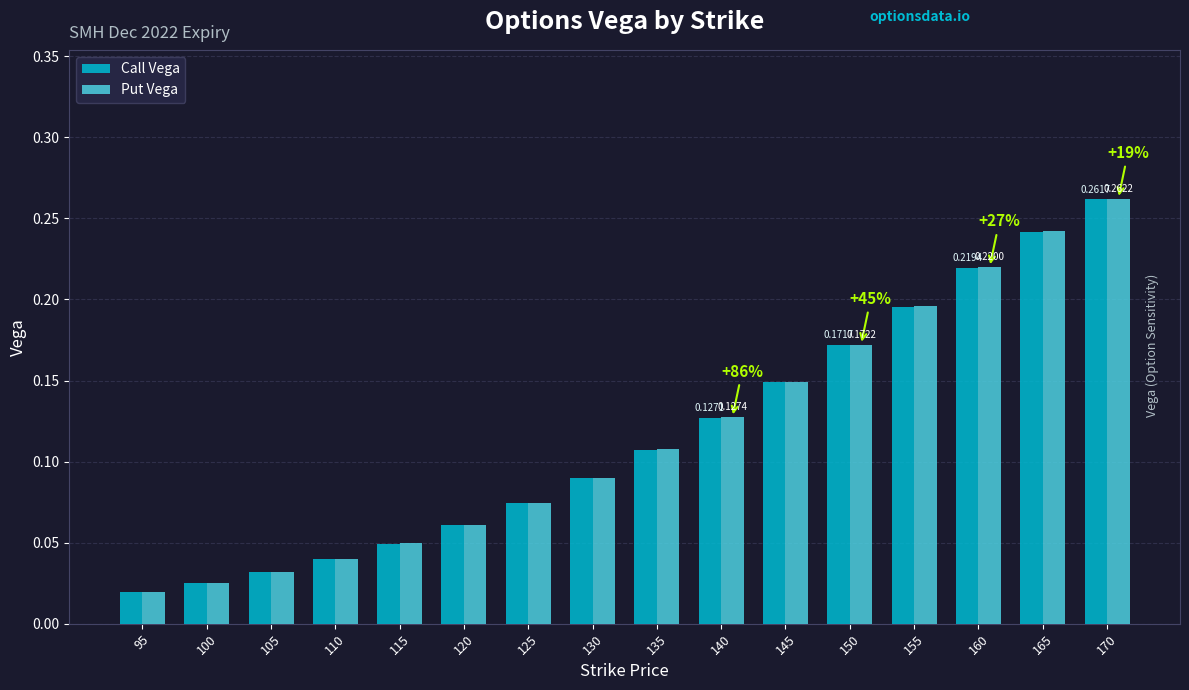

Between 115 and 155, which series saw the biggest shift?

Put Vega